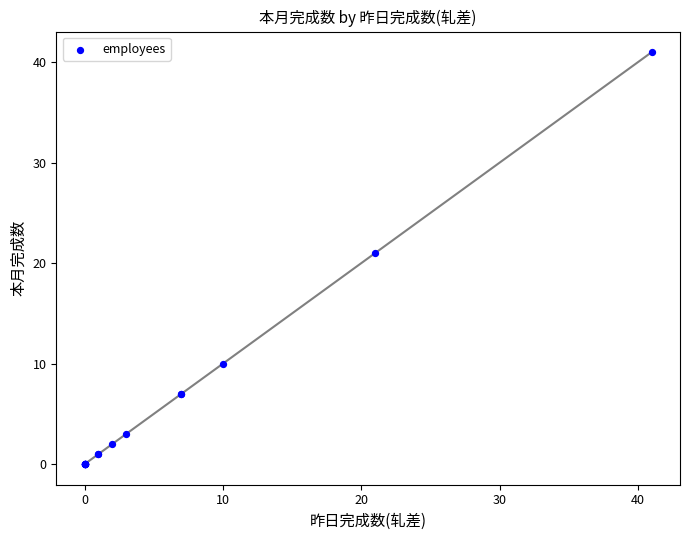

What Y value in the scatter plot is closest to 20?

21